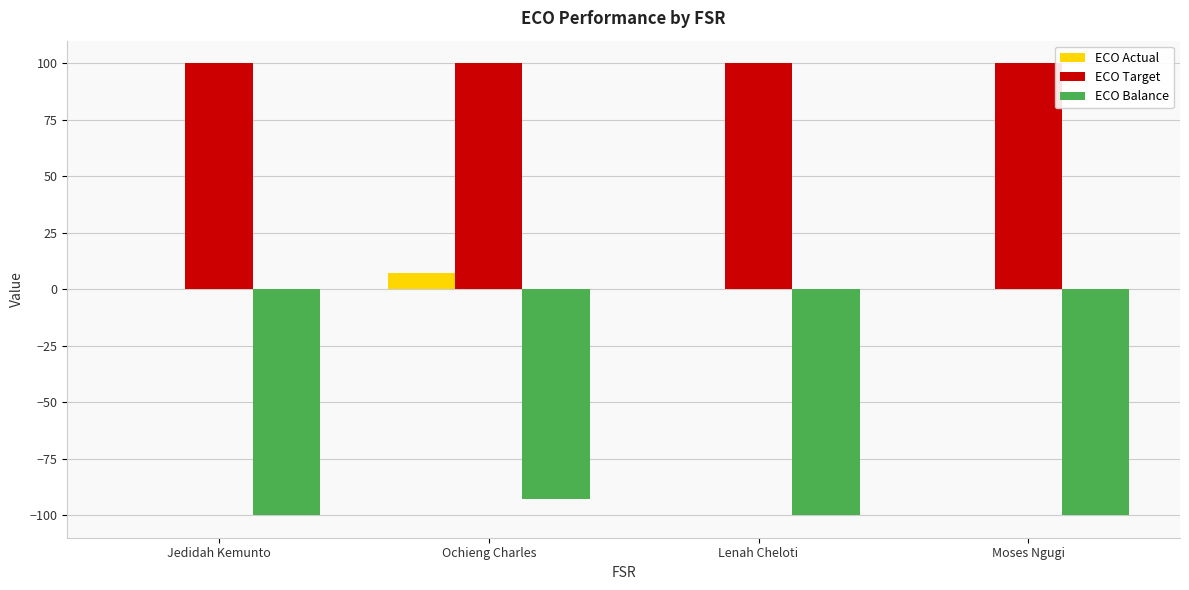

What is the sum of the ECO Target values at Moses Ngugi and Jedidah Kemunto?

200